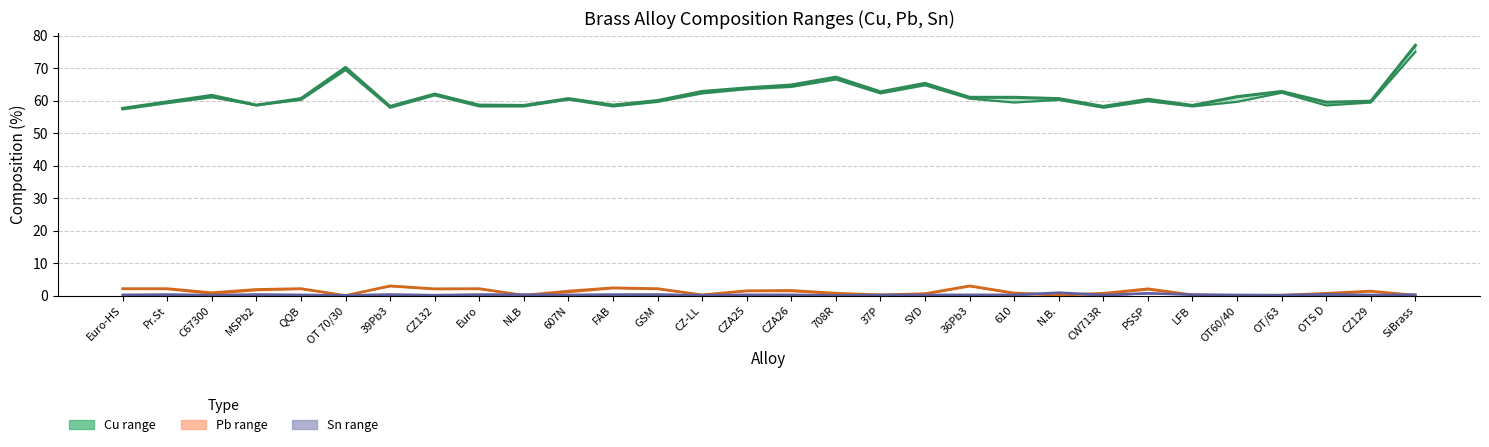

Is it true that Cu maximum equals 101.4 at Euro?

False